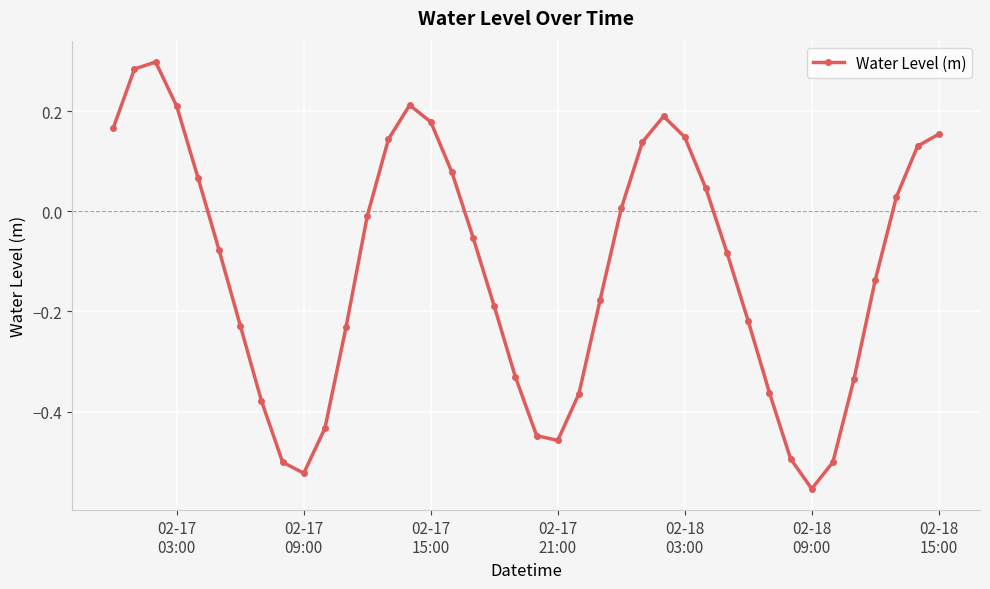

How many data points are less than 0?

23